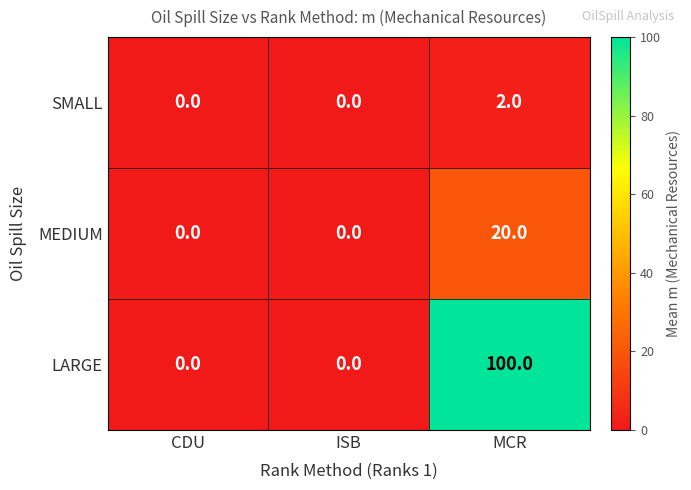

What is the sum of the LARGE values at ISB and MCR?

100